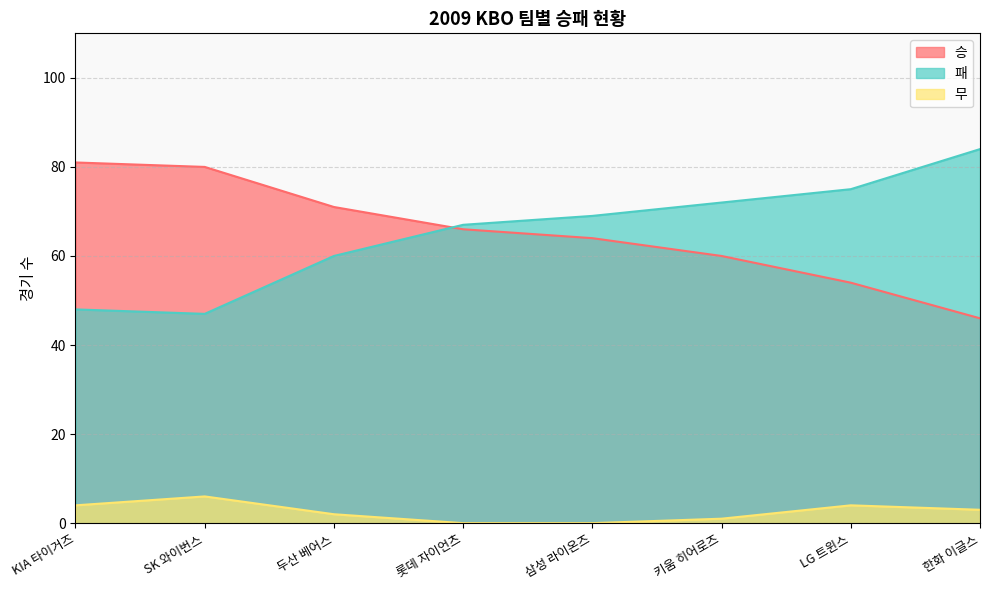

Which category has the lowest value across all series?

롯데 자이언츠